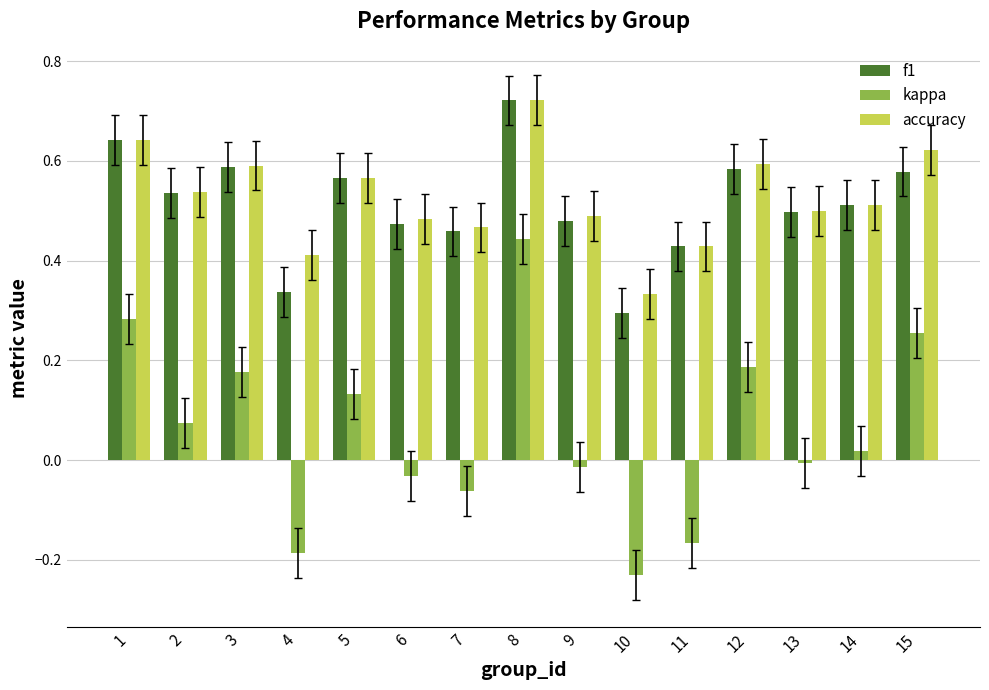

What is the sum of all kappa values?

0.9